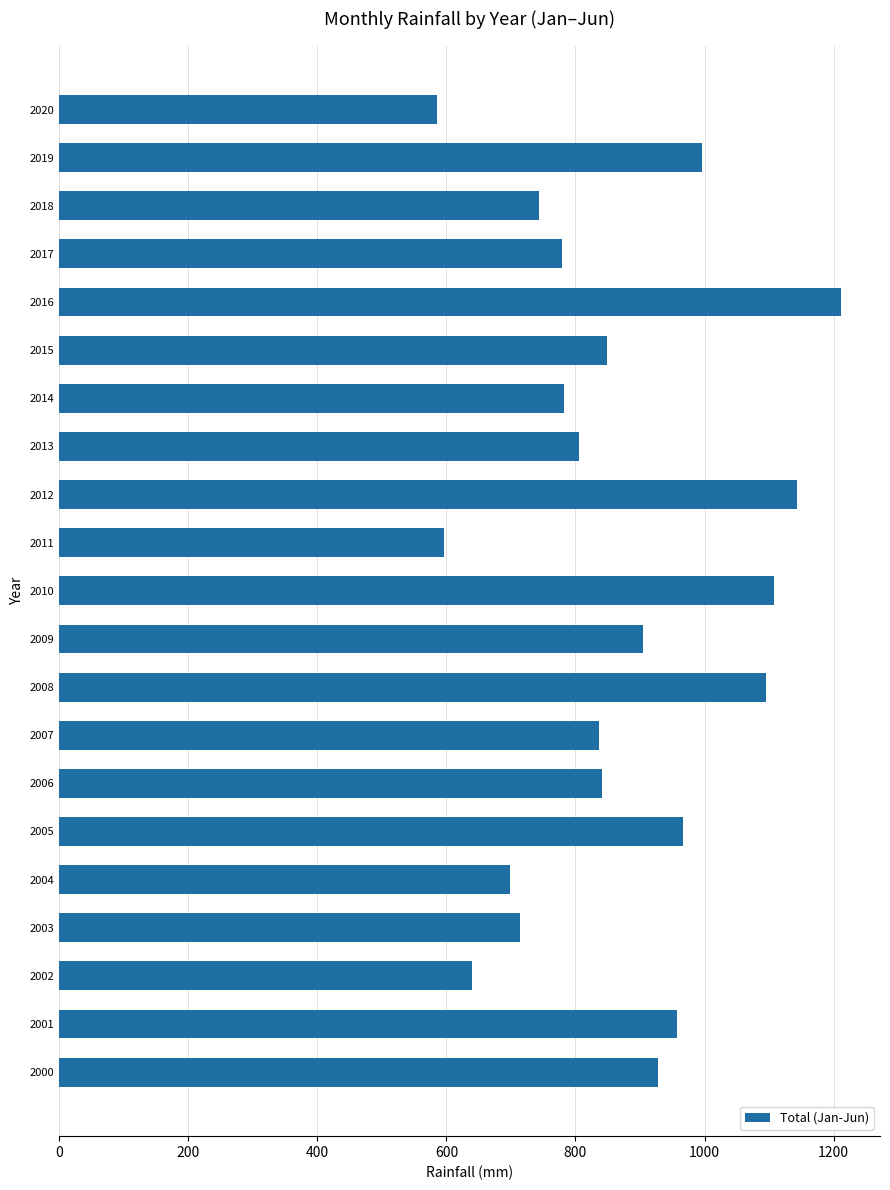

The value at 2018 is 743.1. True or false?

True